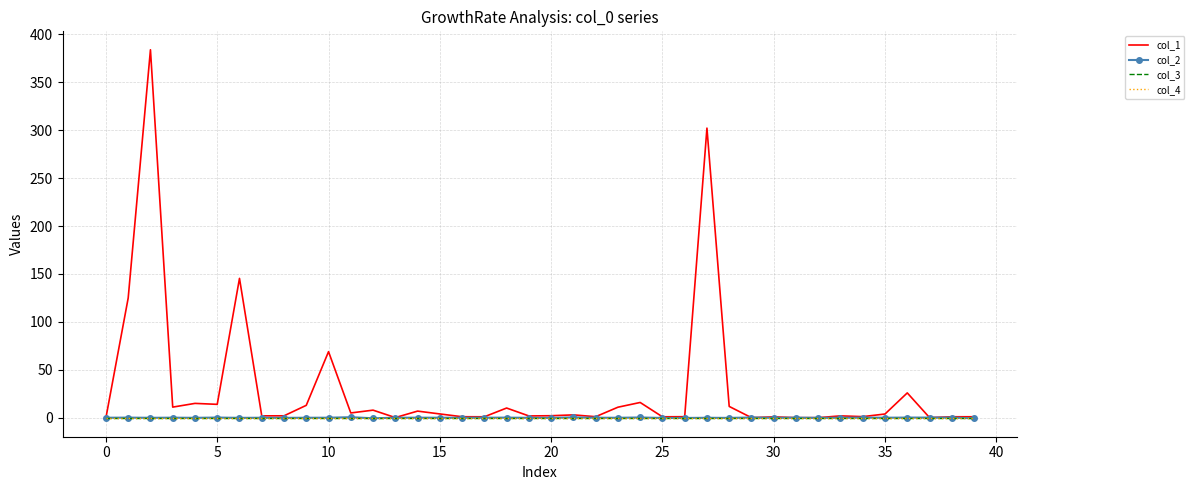

At how many categories does at least one series exceed 253?

2